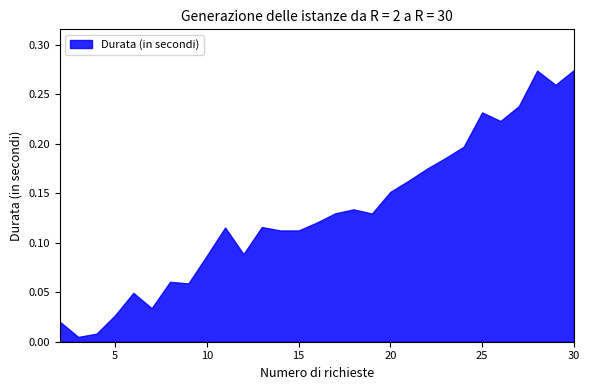

Which label corresponds to the largest value in the chart?

30